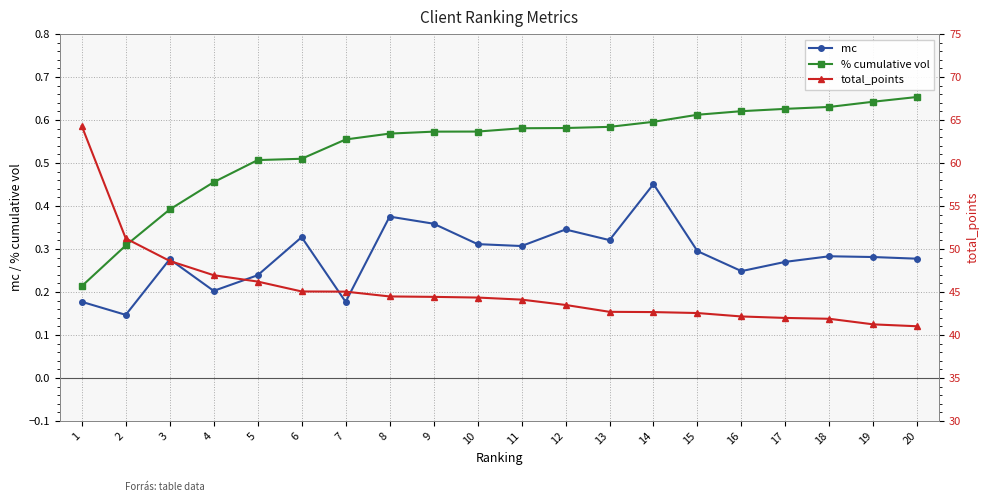

How many categories are shown in the chart?

20